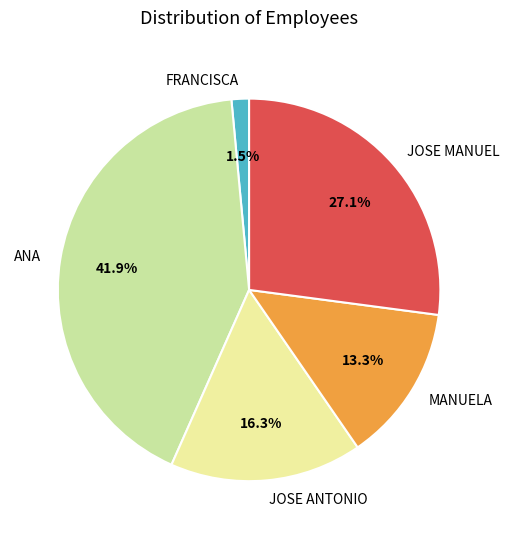

How much of the chart is everything except JOSE ANTONIO?

83.7%